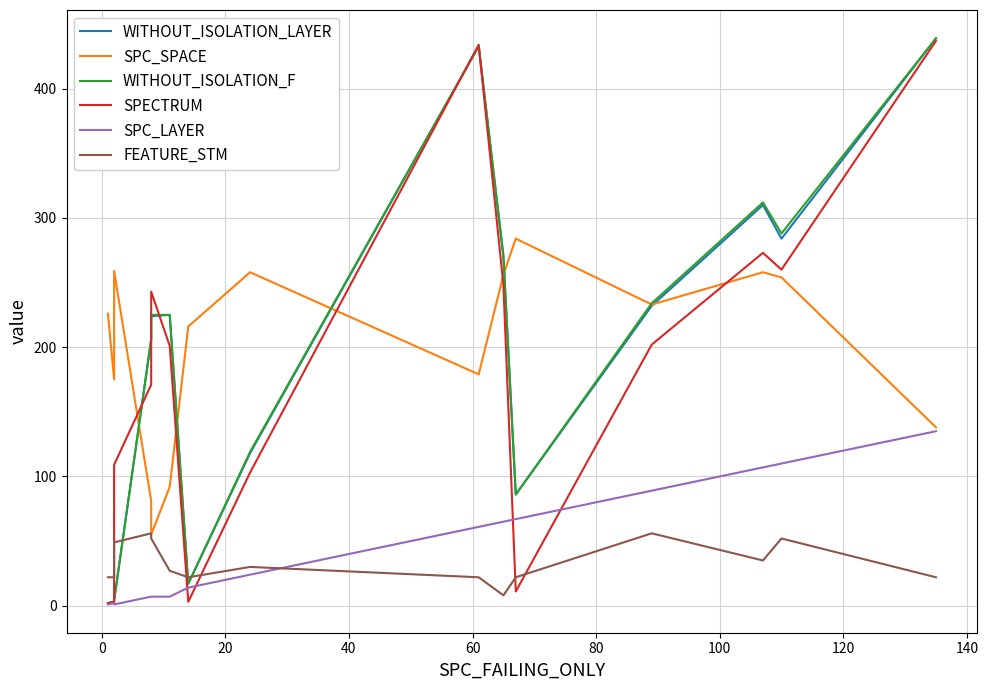

Count the number of data series in this chart.

6